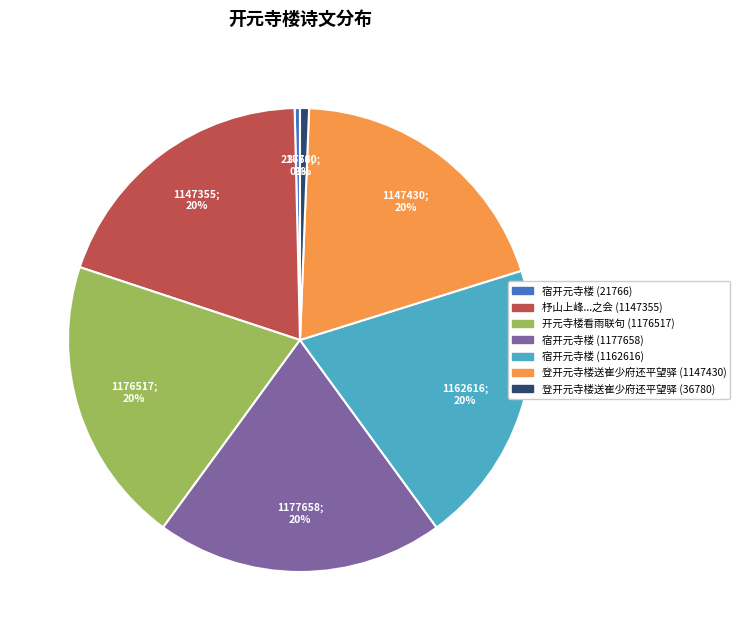

To the nearest percent, what is the average slice percentage?

14%